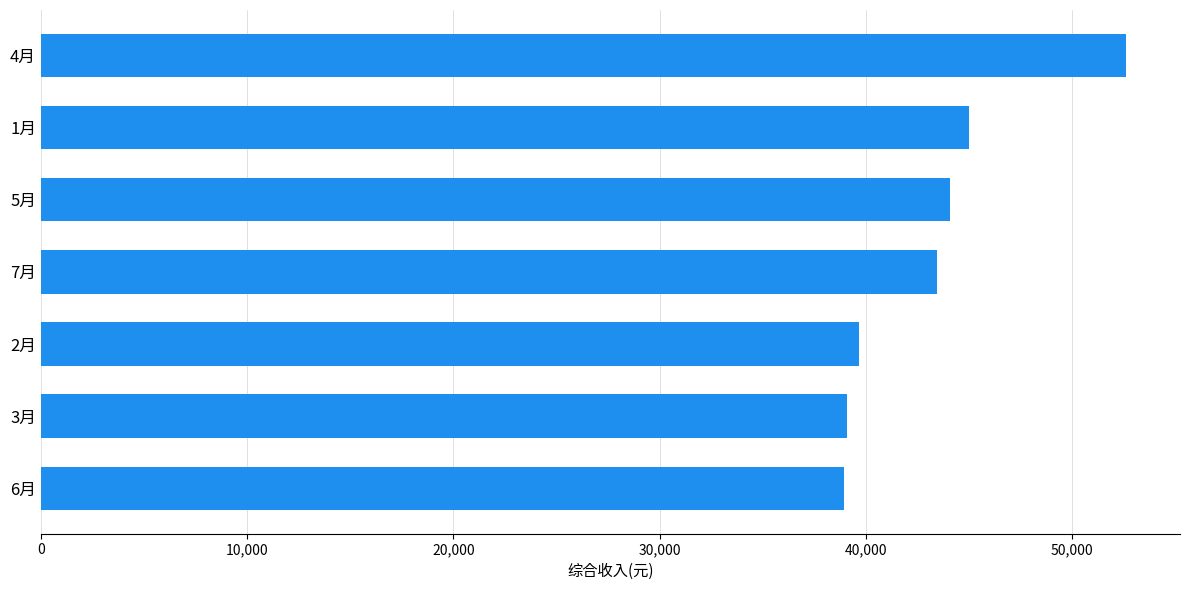

What is the sum of the values at 4月 and 1月?

97619.6